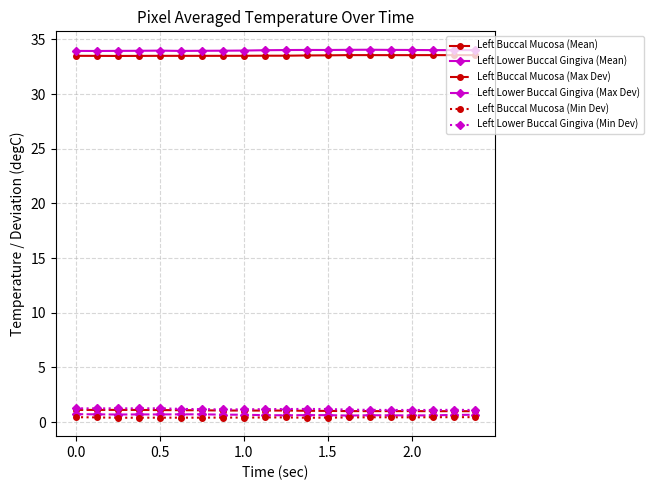

What are all the series names shown in the legend?

Left Buccal Mucosa (Mean), Left Lower Buccal Gingiva (Mean), Left Buccal Mucosa (Max Dev), Left Lower Buccal Gingiva (Max Dev), Left Buccal Mucosa (Min Dev), Left Lower Buccal Gingiva (Min Dev)